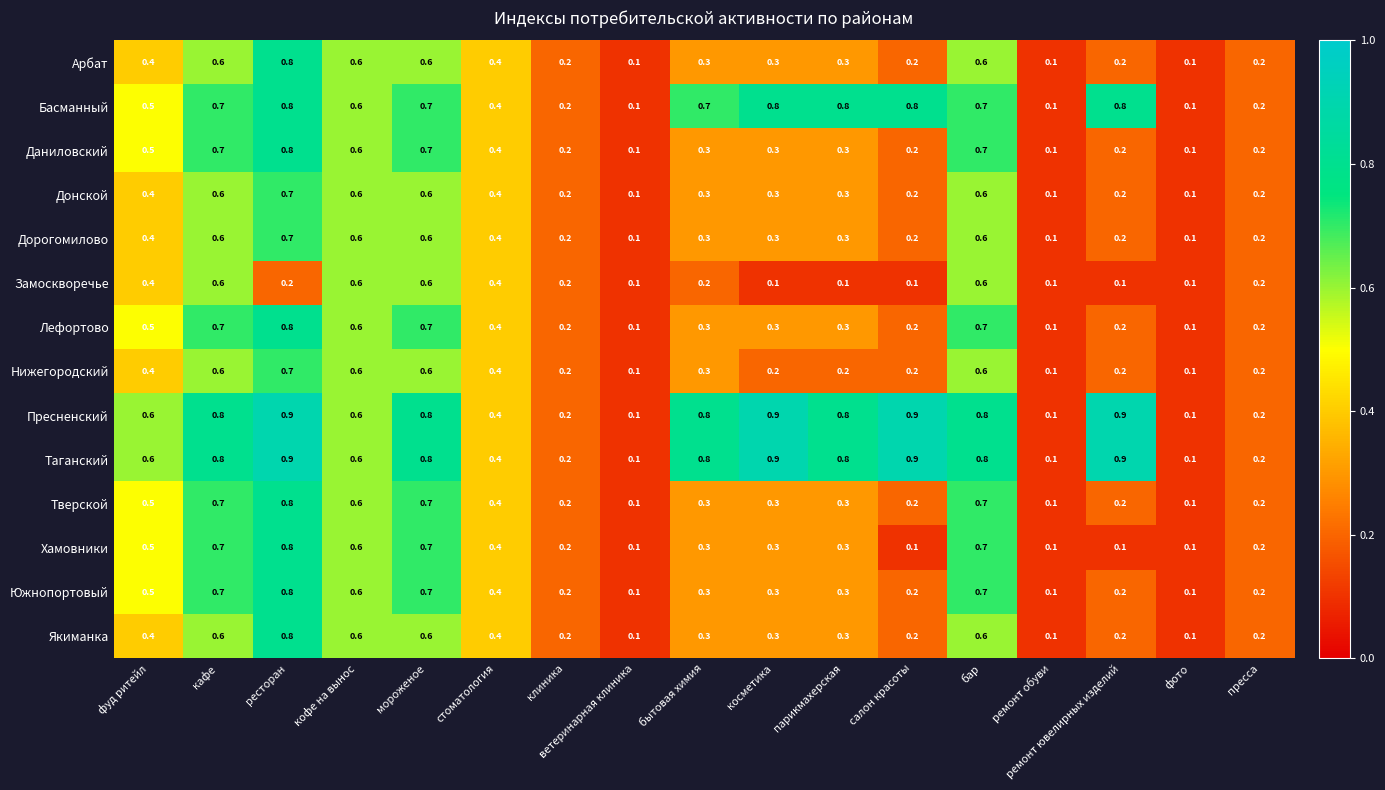

What is the sum of all Нижегородский values?

5.7